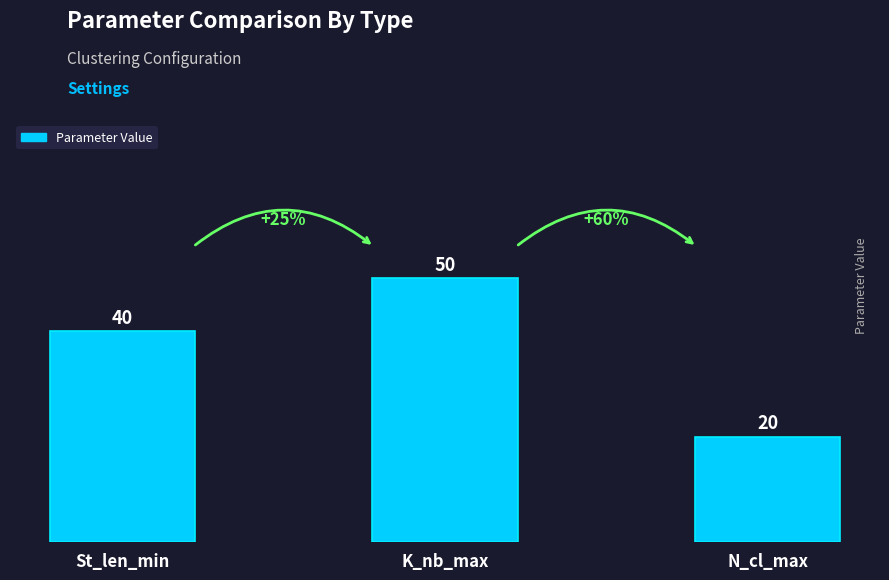

Reading left to right, extract all data points from this chart.

St_len_min=40	K_nb_max=50	N_cl_max=20